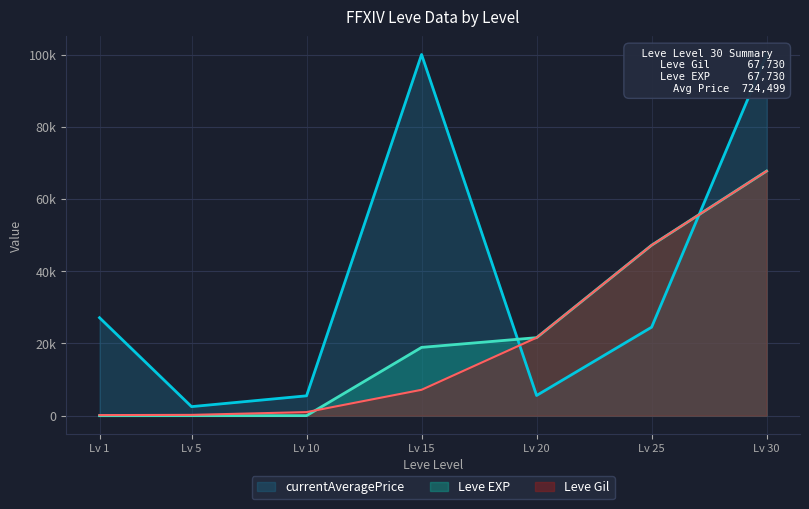

How many values in the Leve EXP series are below 18910?

3